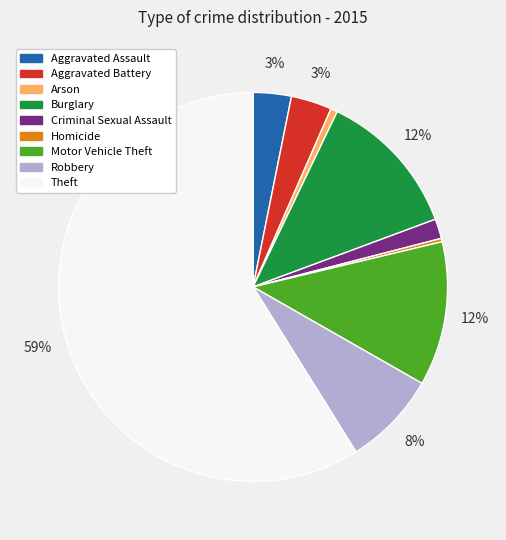

True or false: Motor Vehicle Theft accounts for 12% of the total.

True